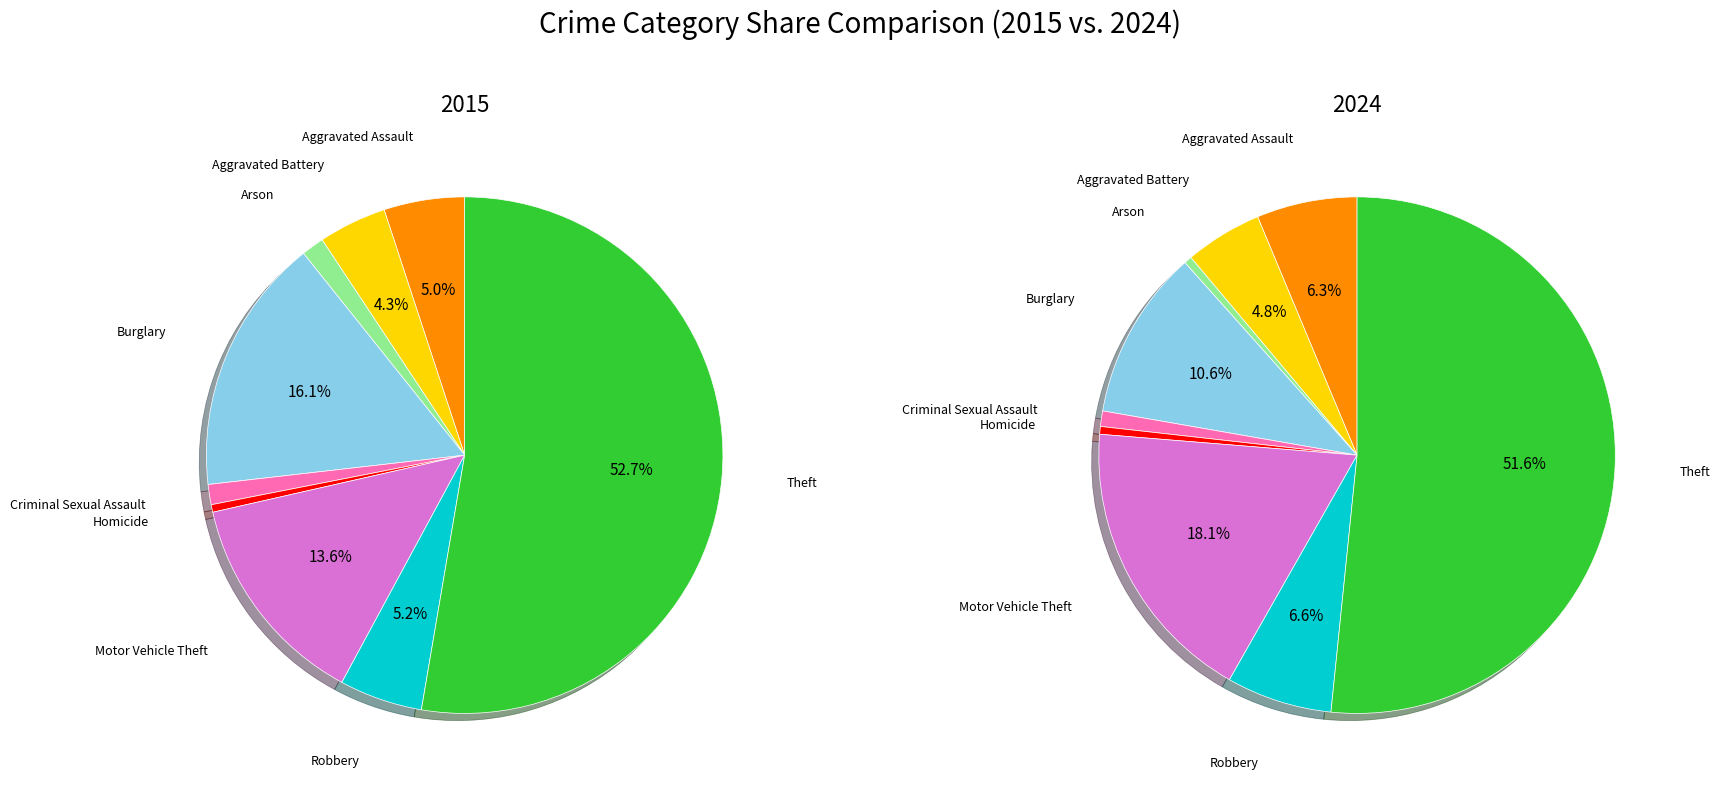

The Arson slice represents 0% of the pie. True or false?

True